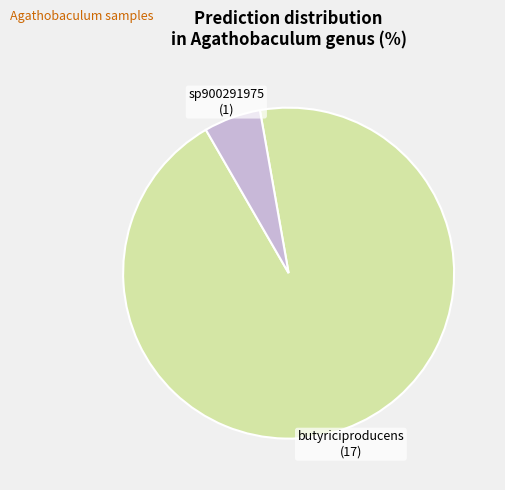

Is it true that butyriciproducens is 99% of the pie?

False